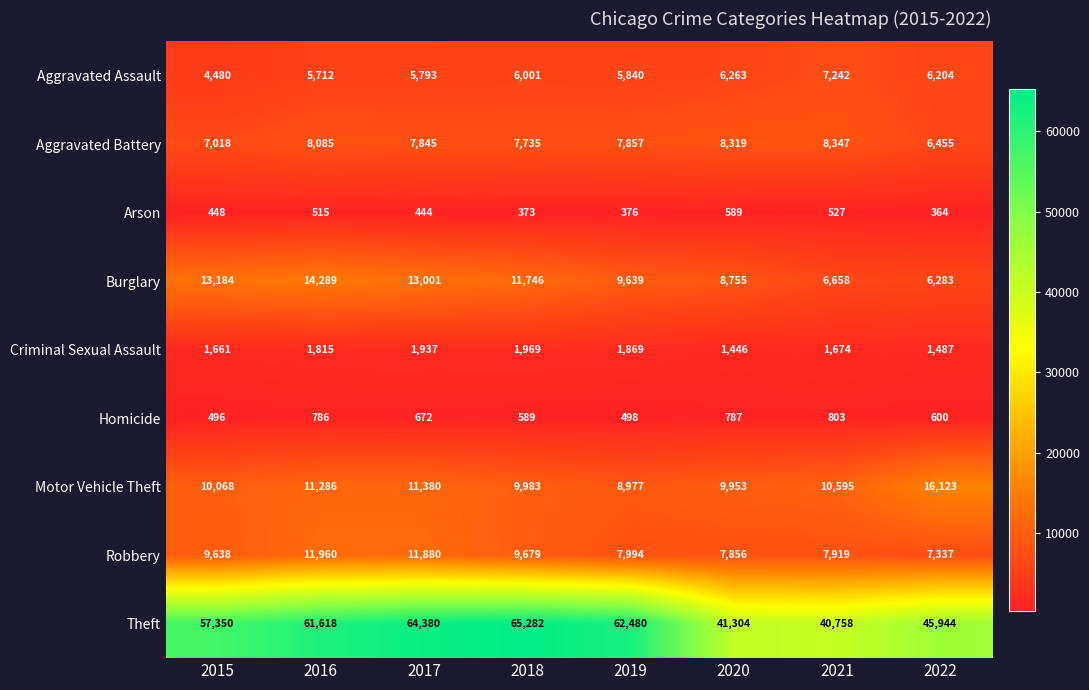

Is it true that Aggravated Assault equals 2880 at 2017?

False